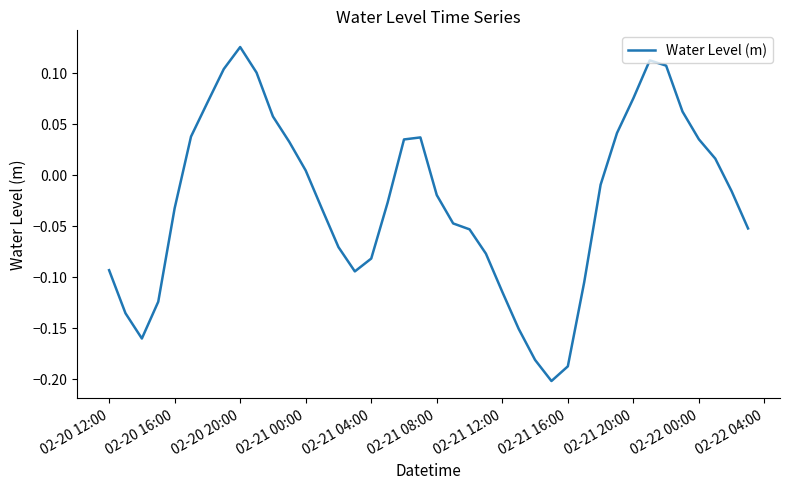

What is the difference between the maximum and minimum values?

0.3